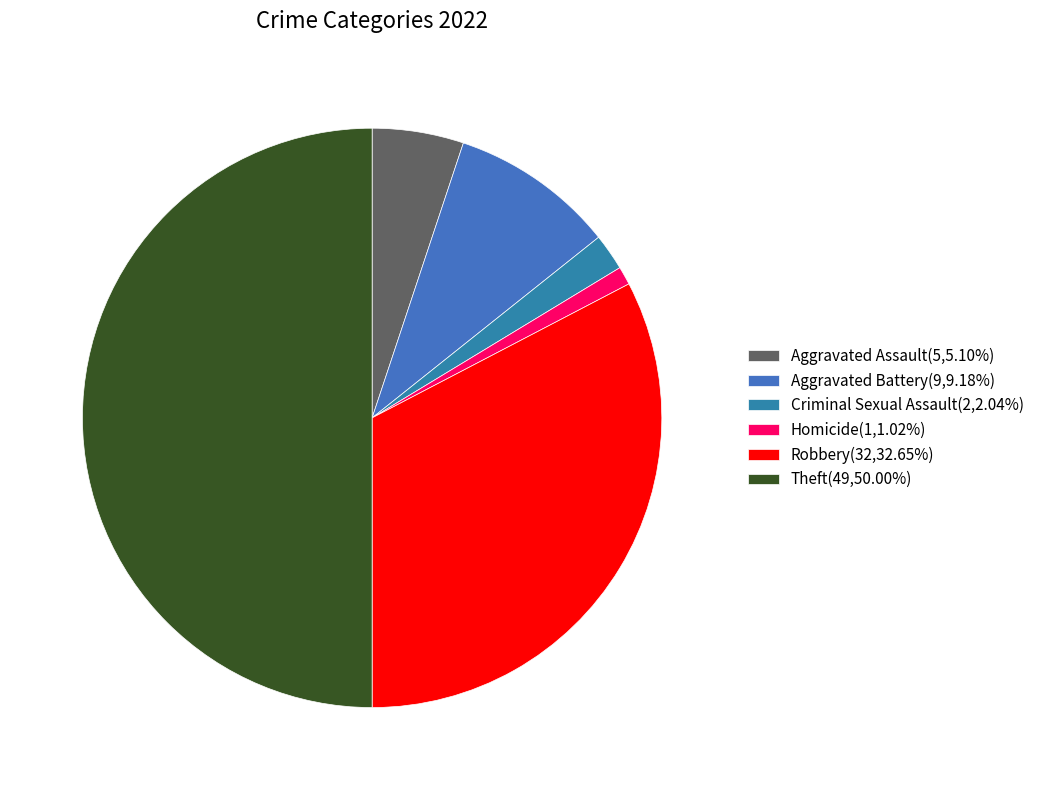

How many slices are in this pie chart?

6